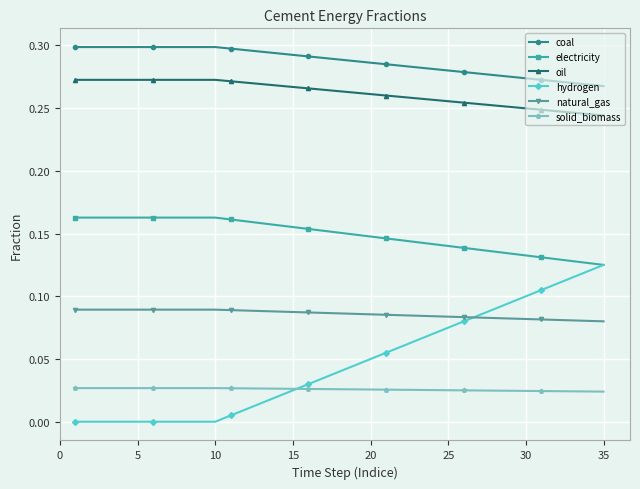

True or false: solid_biomass and electricity intersect in this chart.

False